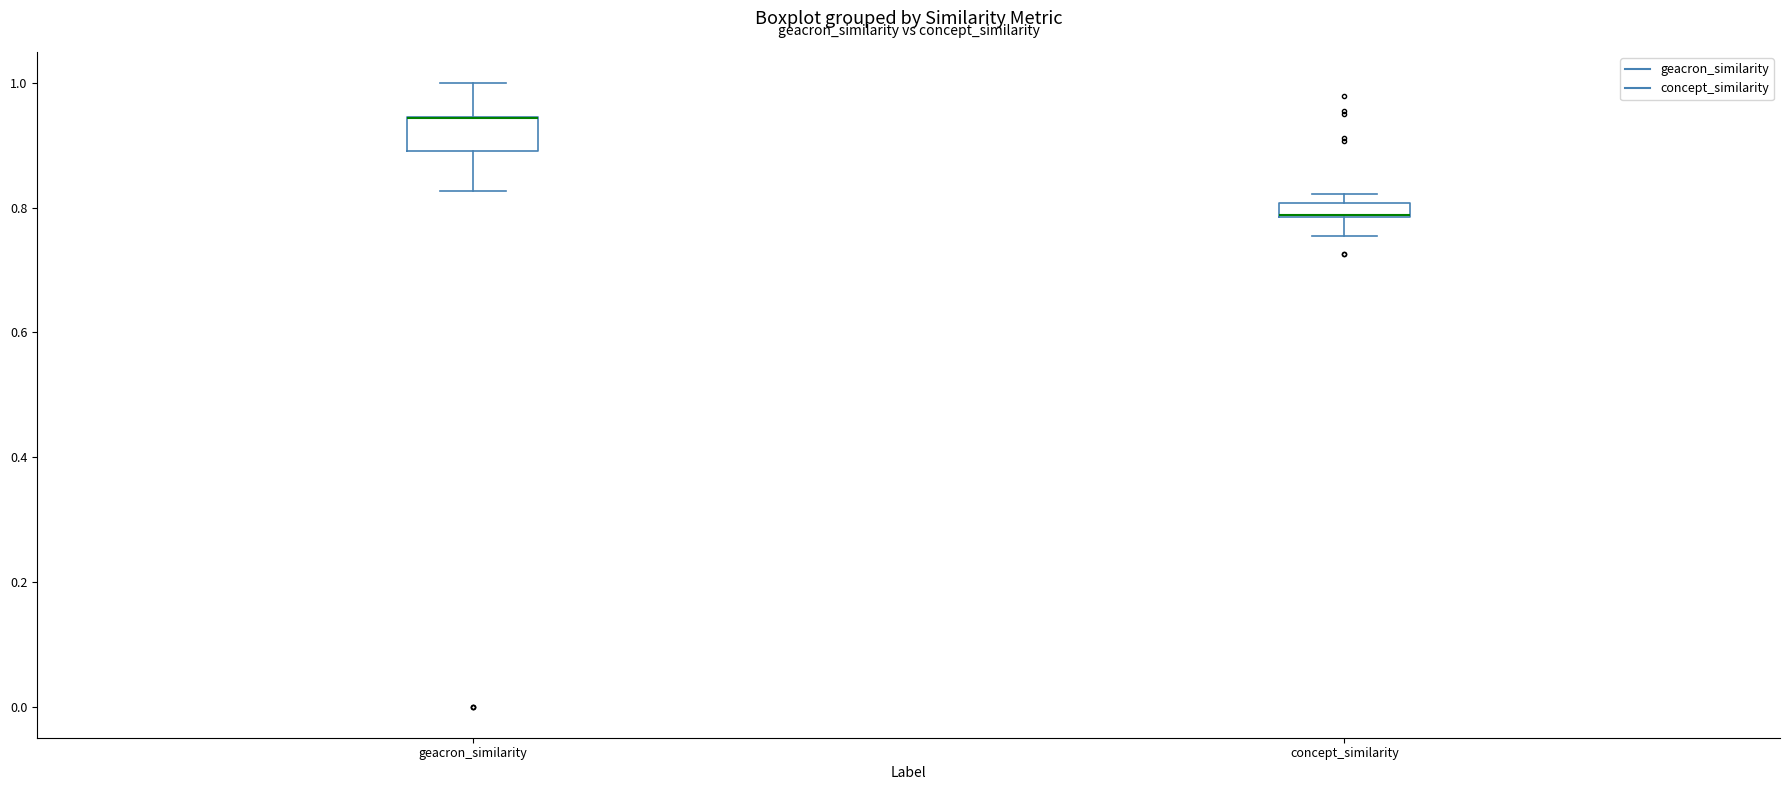

Which box is the tallest, from its lower edge to its upper edge?

geacron_similarity